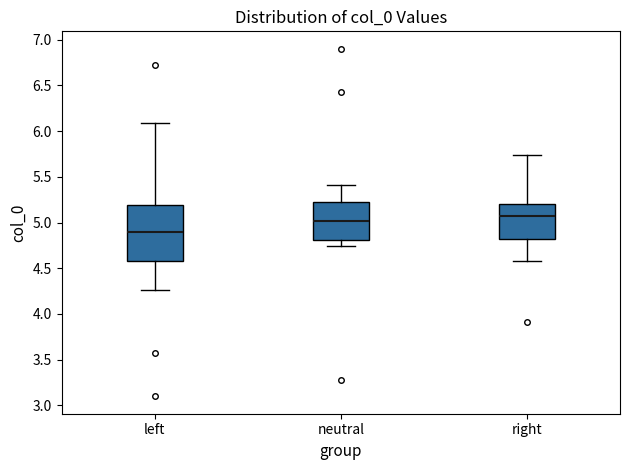

Which box's median line is the highest?

right